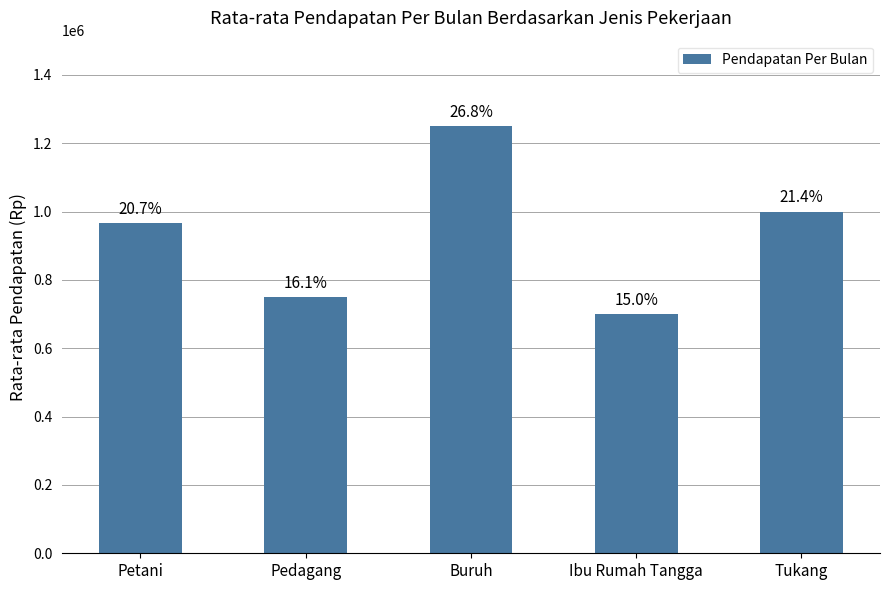

What is the minimum value shown in the chart?

700000.0